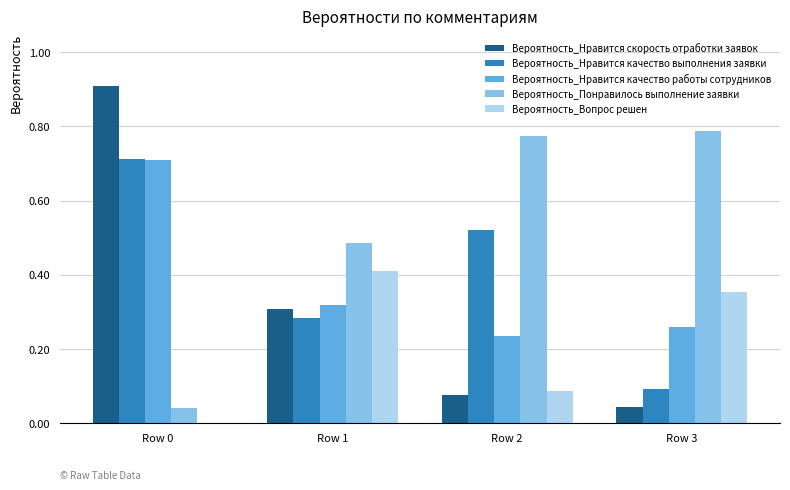

What is the sum of the Вероятность_Нравится качество выполнения заявки values at Row 0 and Row 1?

1.0